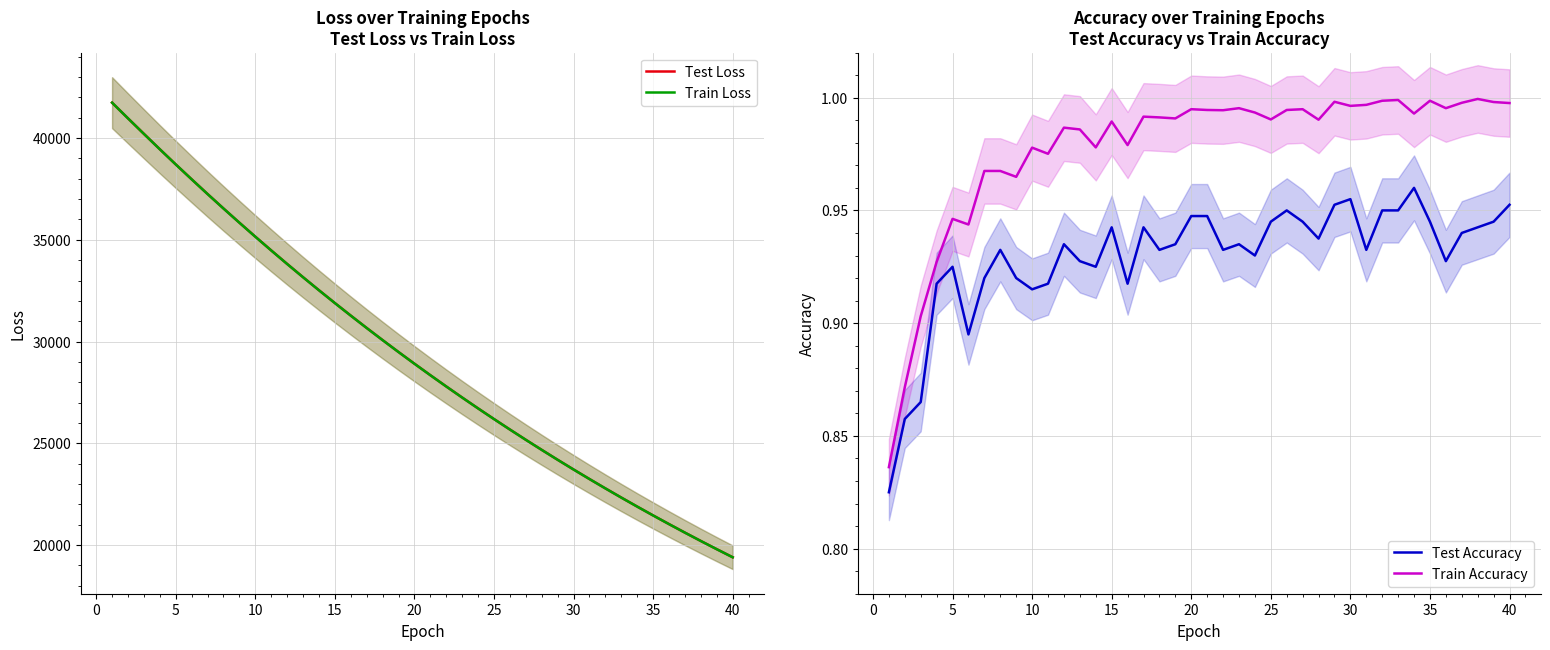

How many lines are shown in the chart?

4